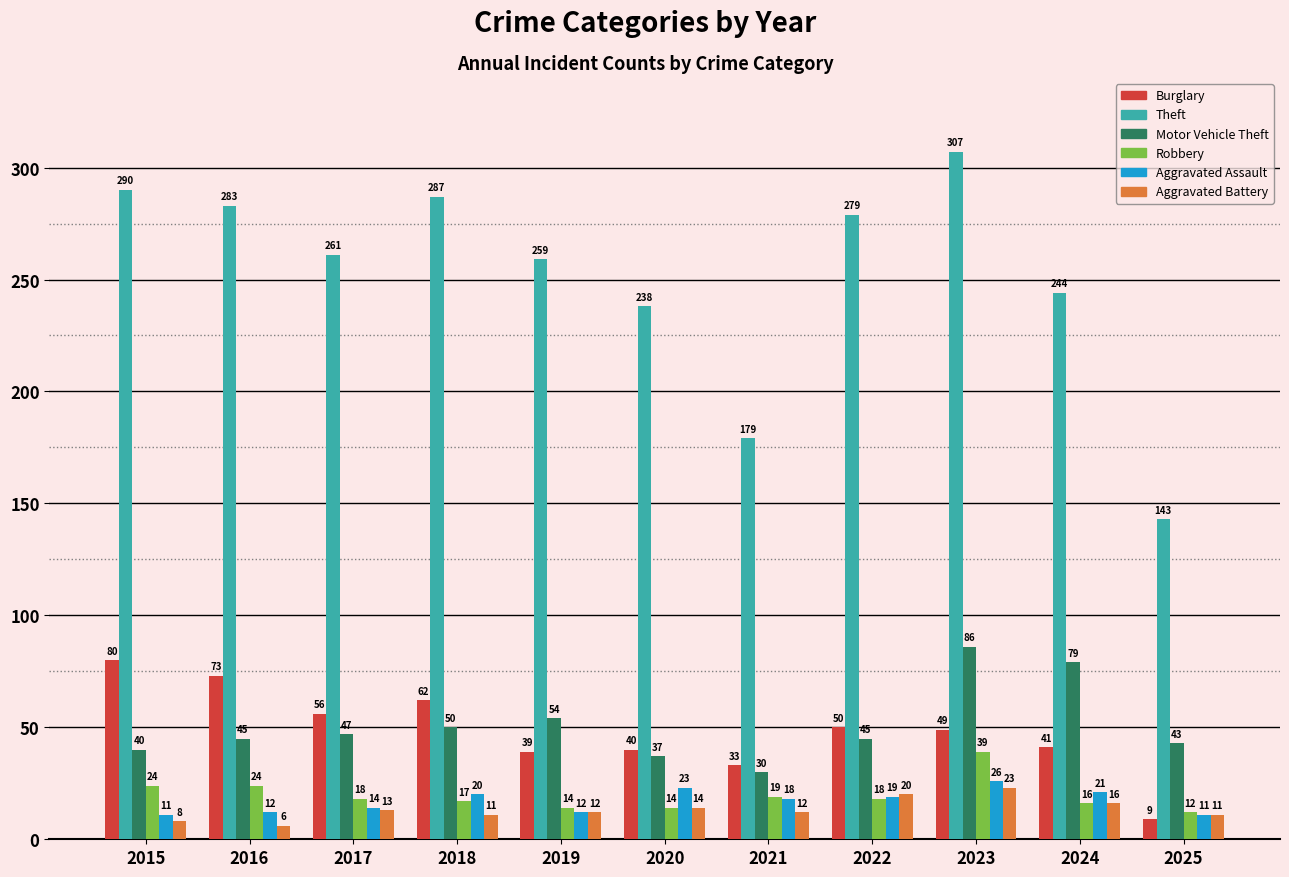

The value of Burglary at 2019 is 66. True or false?

False